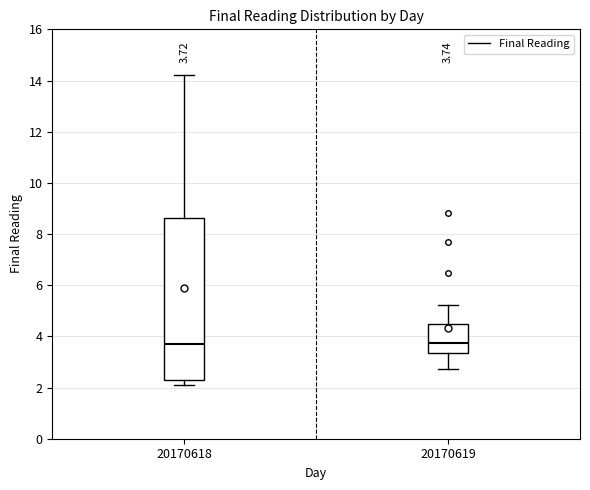

Comparing the boxes themselves (not the whiskers), which one is the tallest?

20170618